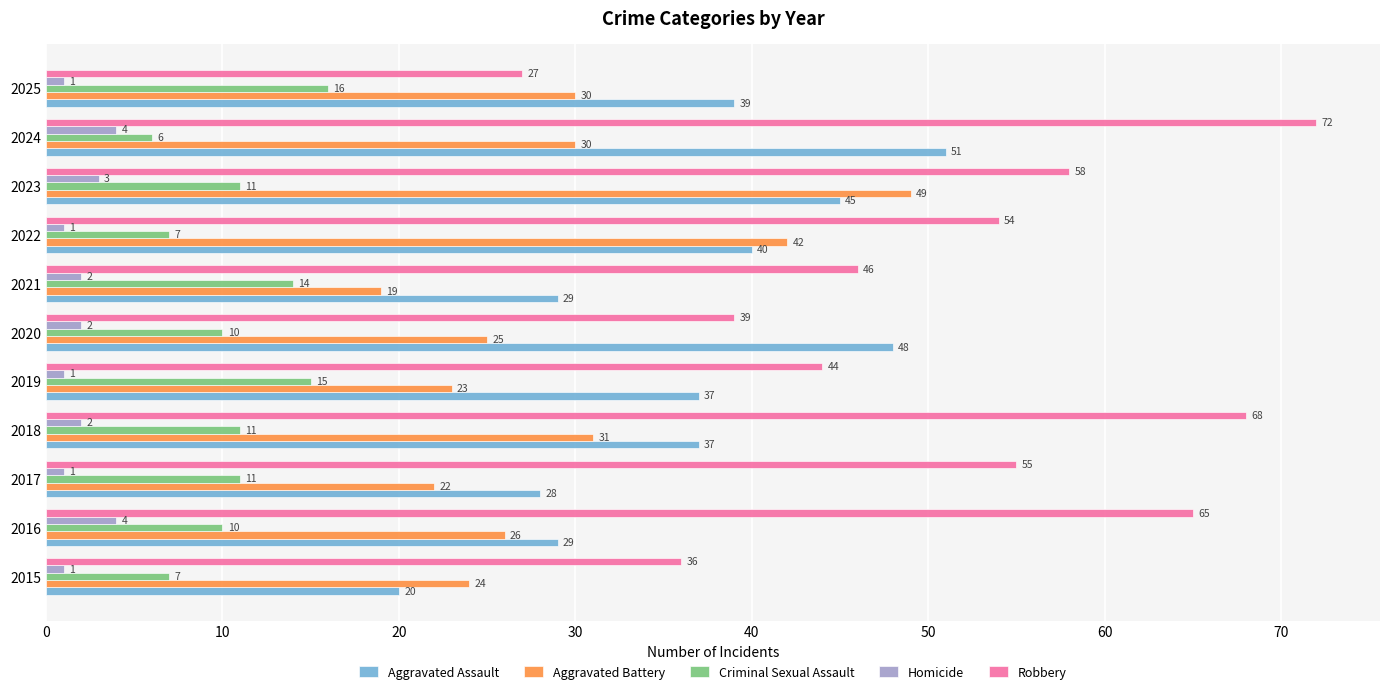

Read the Homicide value at 2016.

4